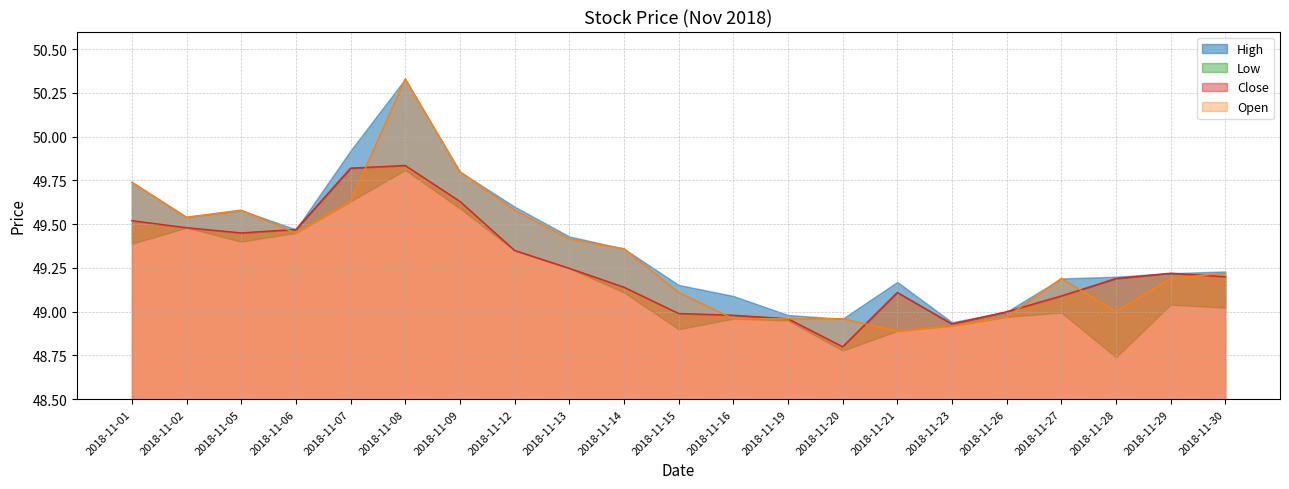

Where does the Open series first go above 49?

2018-11-01